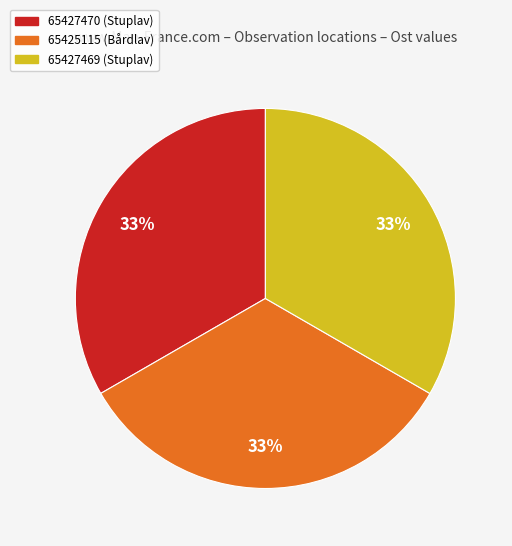

Is there any slice that represents more than half of the pie?

No